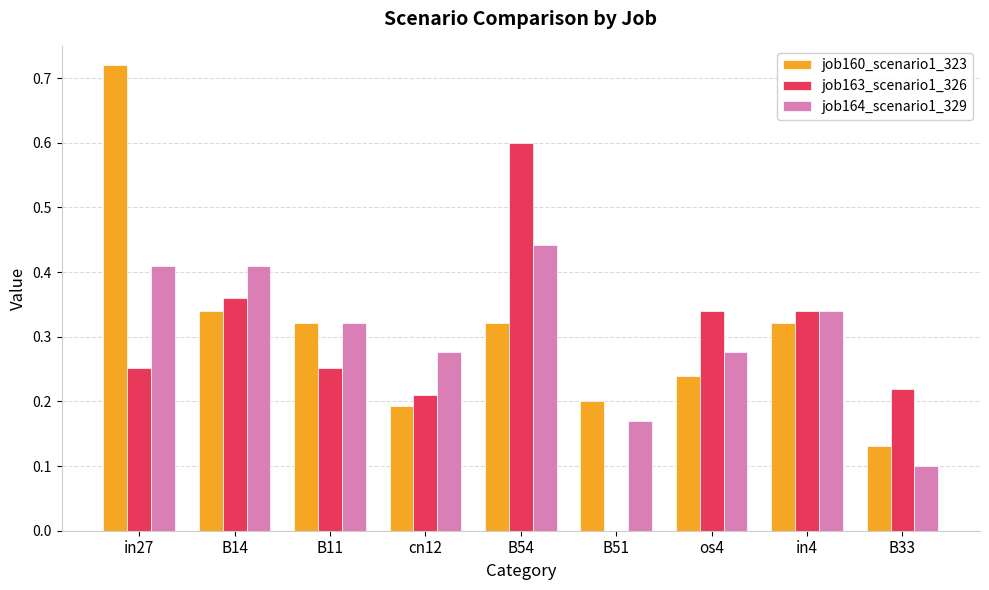

Is the value of job164_scenario1_329 at in27 greater than the value of job160_scenario1_323 at in27?

No